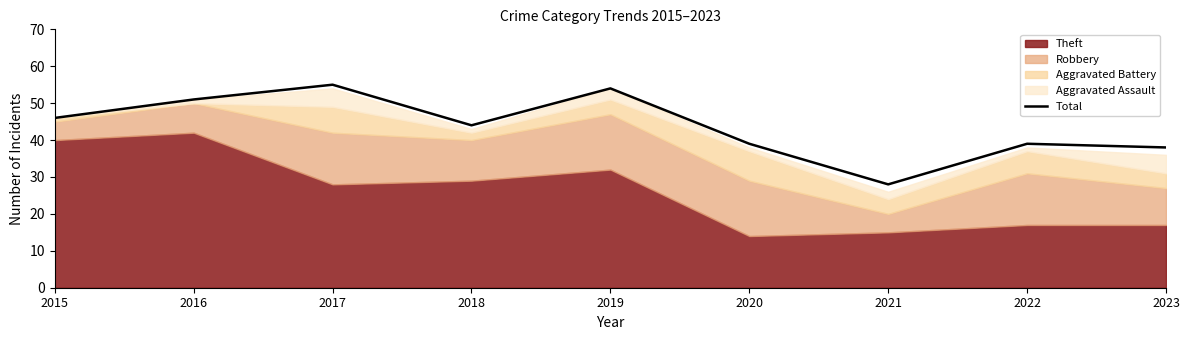

Reading left to right, extract all data points from this chart.

46	51	55	44	54	39	28	39	38